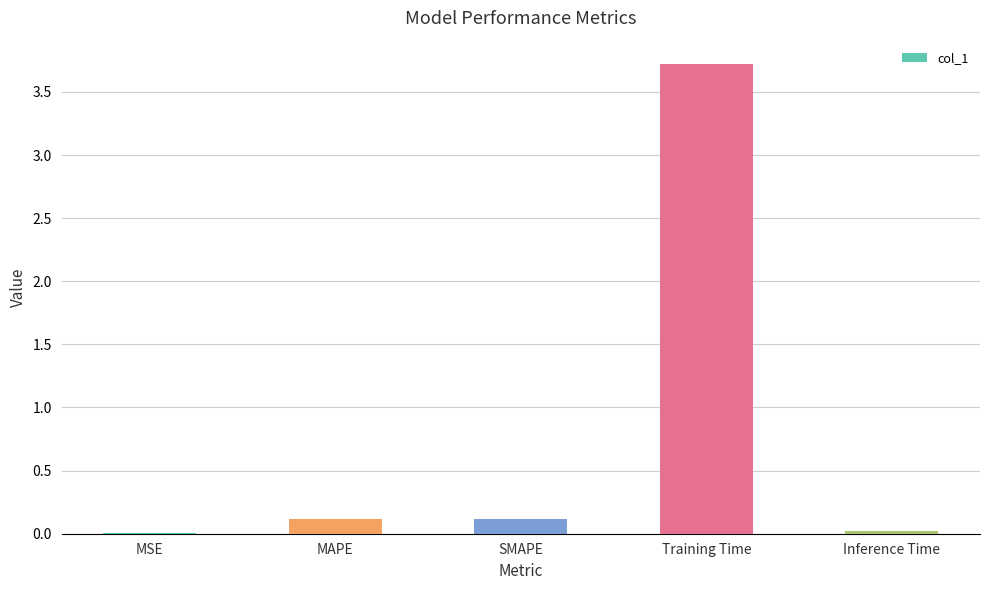

The chart shows a value of 2.2 at Training Time. True or false?

False